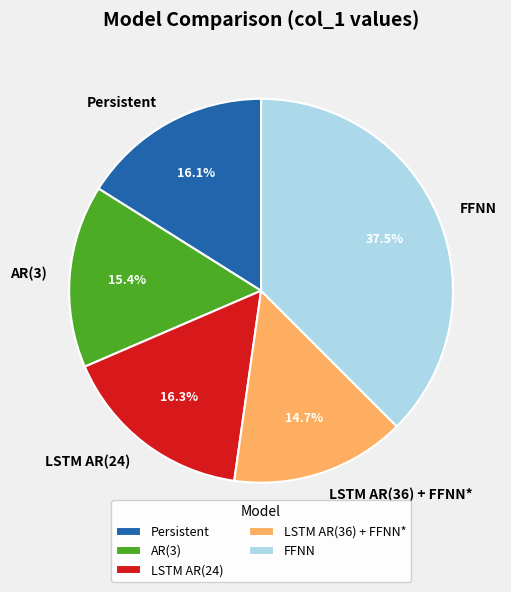

To the nearest percent, what percentage of the pie is LSTM AR(24)?

16%